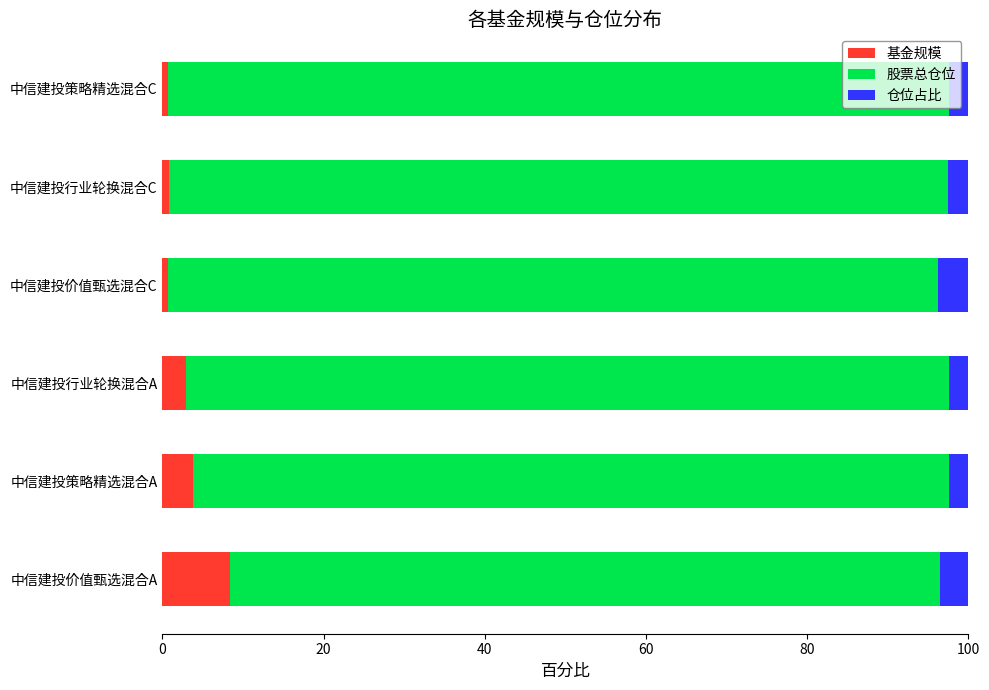

What is the total value across all series at 中信建投行业轮换混合A?

100.0